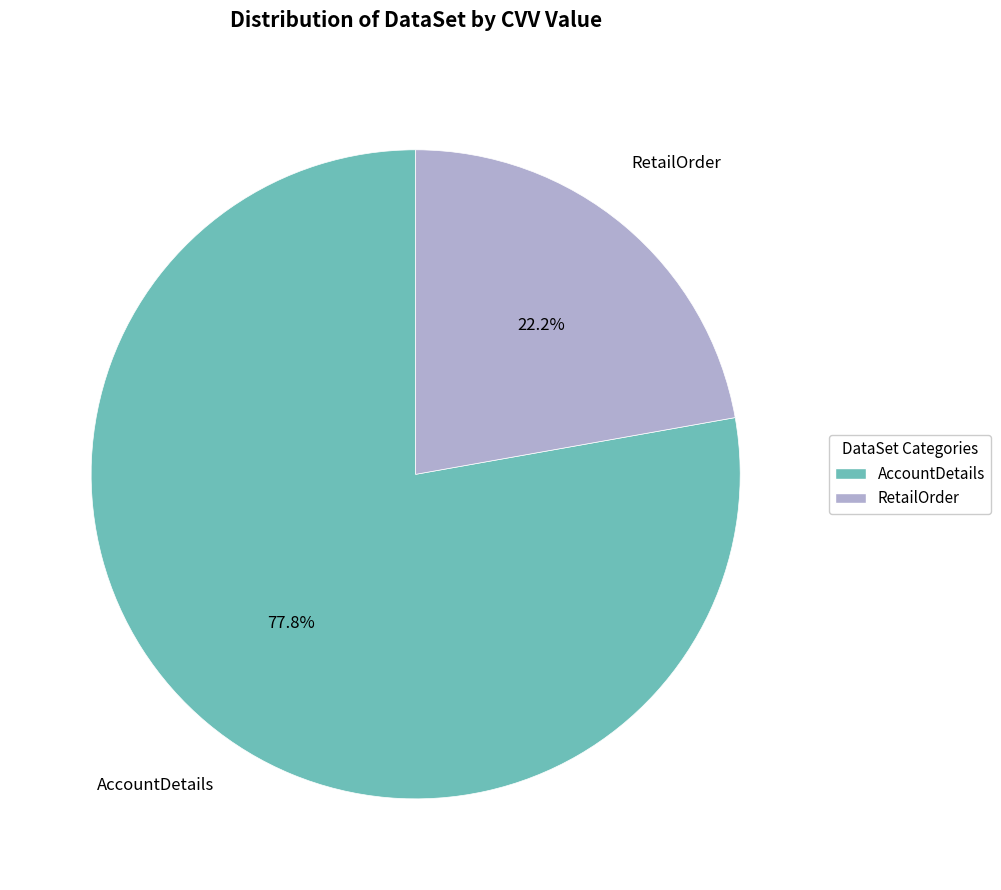

To the nearest percent, what is the difference between the largest and smallest slice percentages?

56%